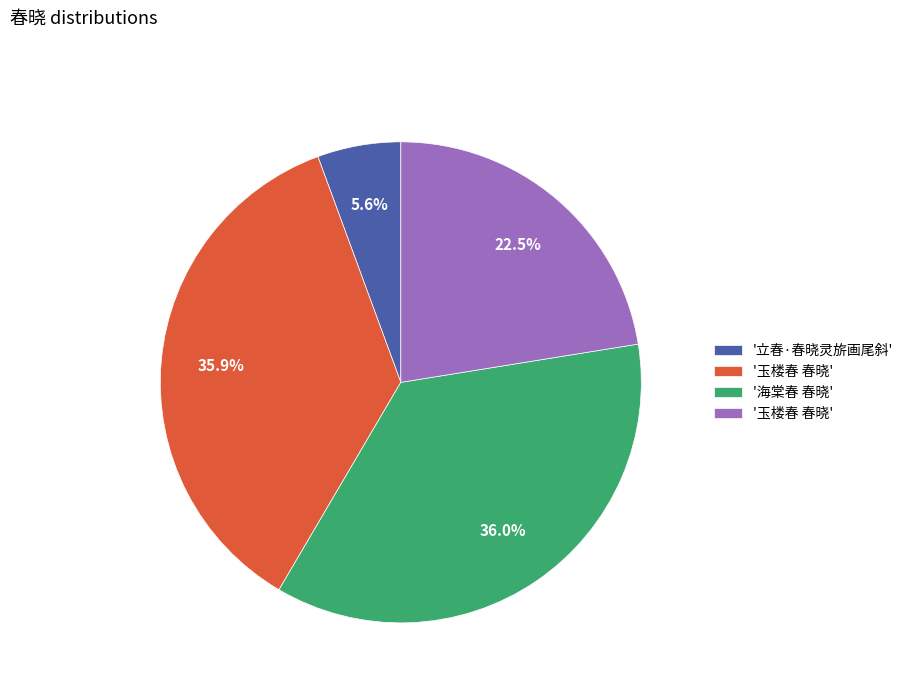

Count the number of slices in the pie.

4